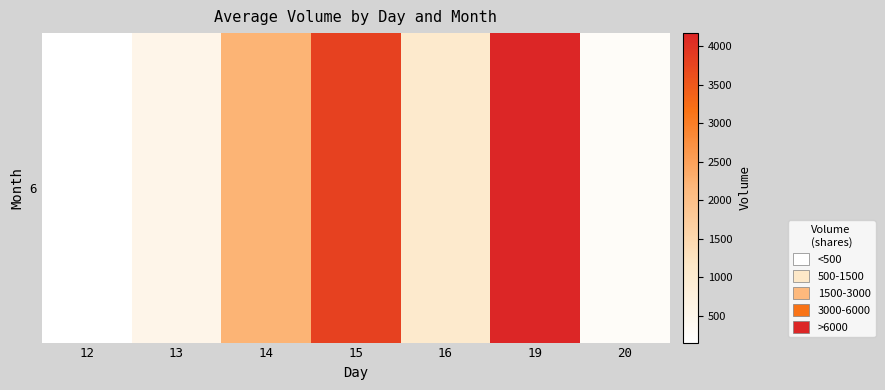

List the labels in order of value, smallest first.

12, 20, 13, 16, 14, 15, 19